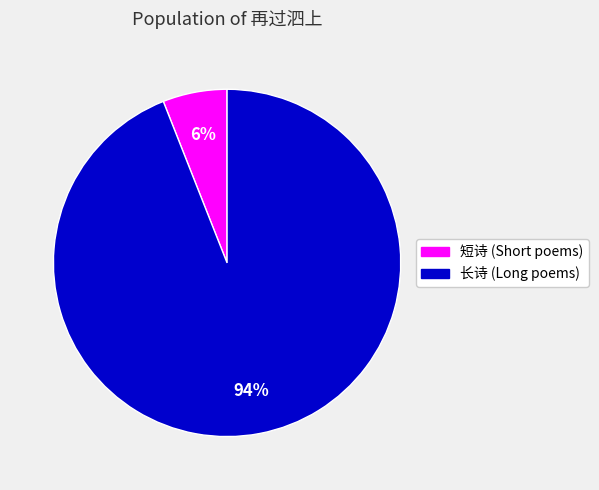

Count the number of slices in the pie.

2